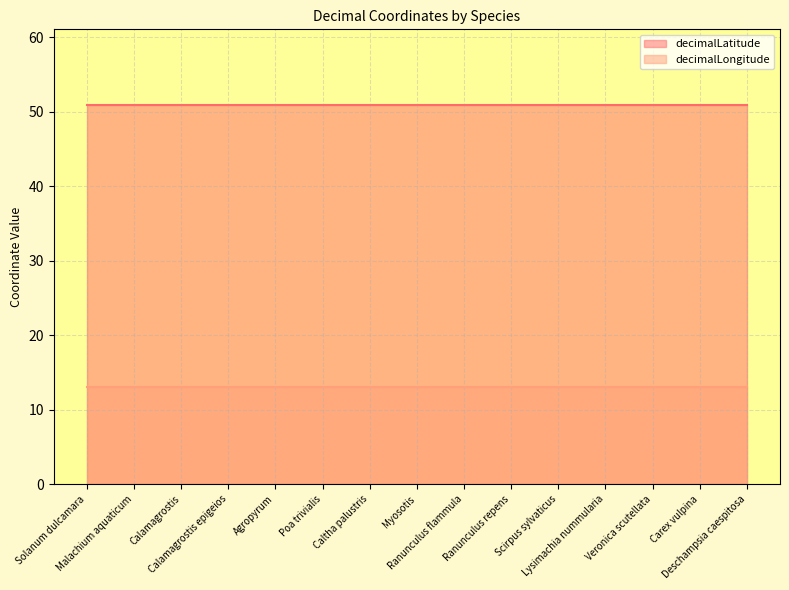

What is the value of the decimalLongitude point at the 12th from the left?

13.0